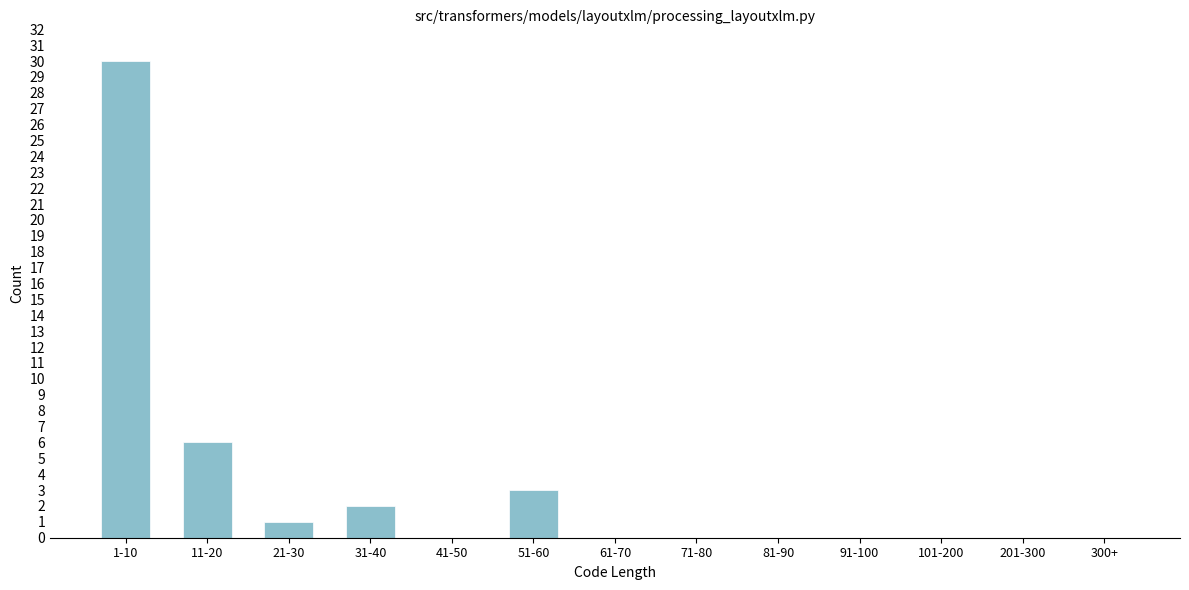

Reading right to left, extract all data points from this chart.

300+=0	201-300=0	101-200=0	91-100=0	81-90=0	71-80=0	61-70=0	51-60=3	41-50=0	31-40=2	21-30=1	11-20=6	1-10=30